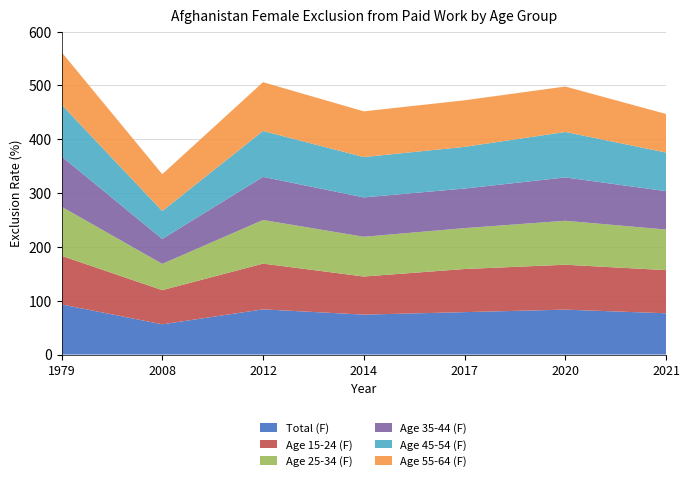

Reading left to right, transcribe all the data shown in this chart.

Total (F): 93.2	56.2	84.0	74.2	78.8	83.5	76.7
Age 15-24 (F): 90.4	63.4	85.0	70.8	80.2	83.4	80.2
Age 25-34 (F): 91.2	48.9	81.0	73.8	76.0	81.7	75.4
Age 35-44 (F): 93.6	46.3	80.1	73.2	73.6	80.6	71.4
Age 45-54 (F): 96.1	51.8	85.2	75.0	77.5	84.4	71.7
Age 55-64 (F): 97.6	68.5	90.7	84.9	86.5	84.4	71.7